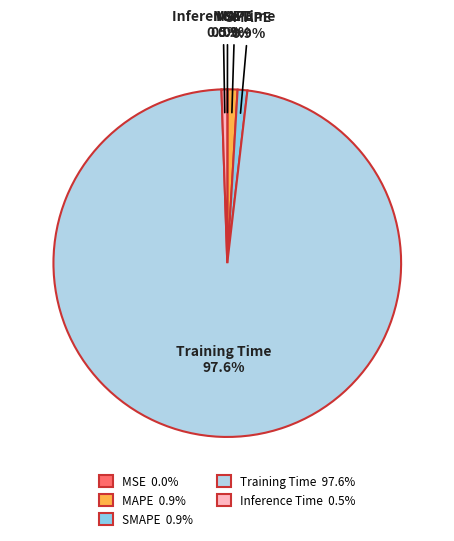

Does SMAPE 0.9% represent more than half of the total?

No